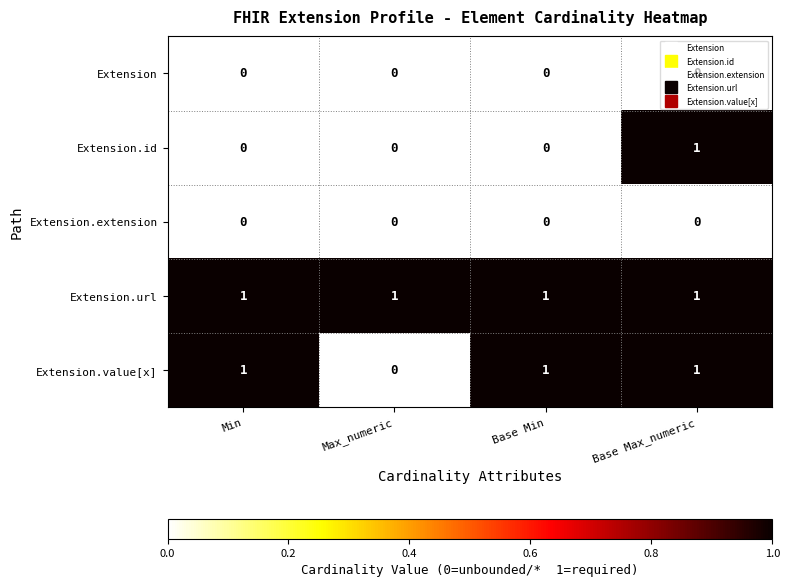

Is the value of Extension.extension at Base Min greater than the value of Extension.url at Min?

No